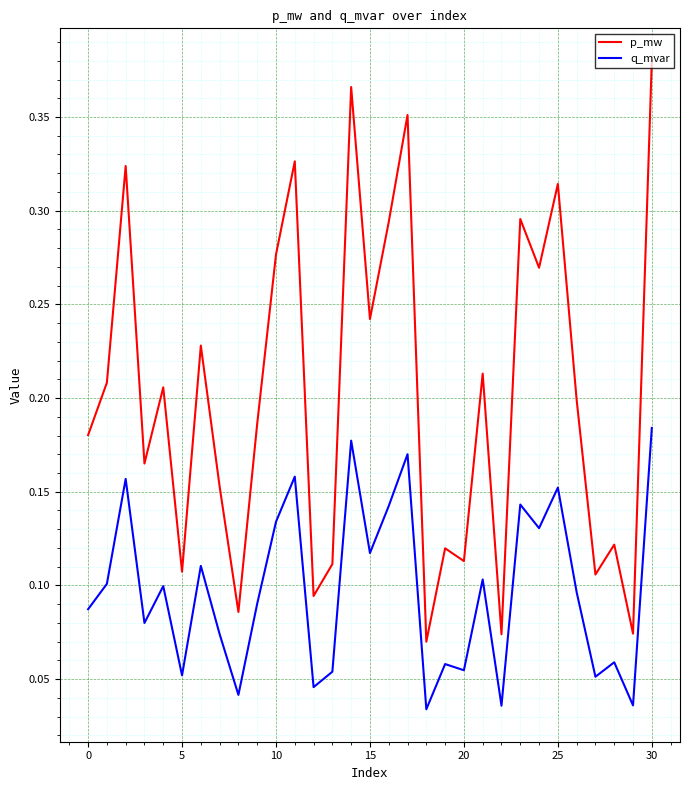

True or false: q_mvar and p_mw cross at least once.

False